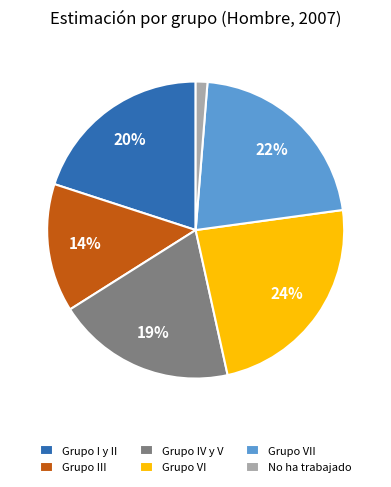

How many segments does this pie chart have?

6